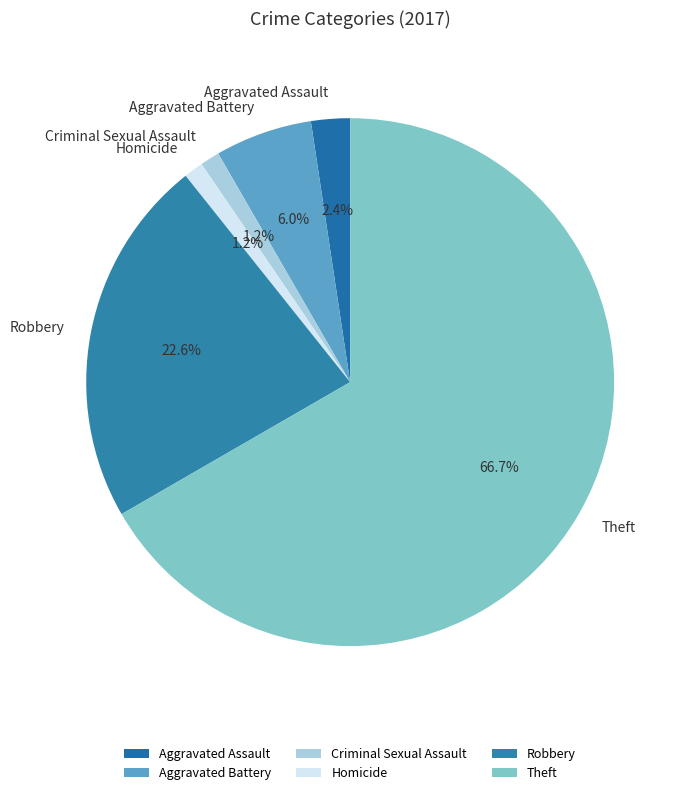

What portion of the pie excludes Aggravated Battery?

94.0%